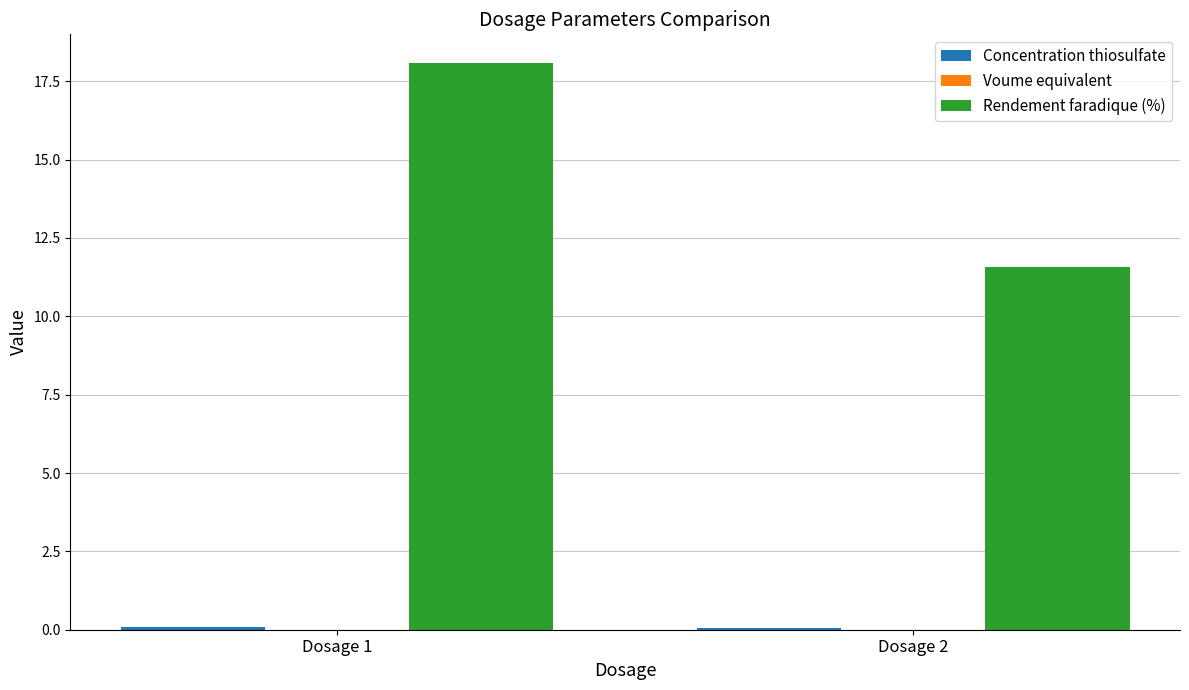

True or false: Rendement faradique (%) has a value of 4.3 at Dosage 2.

False